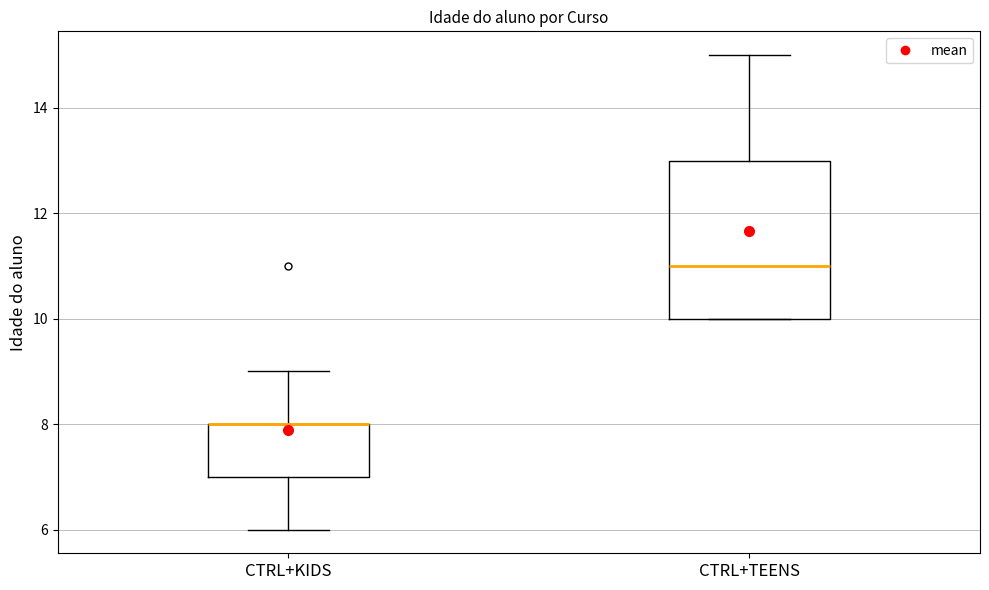

Where does the median line of the box for CTRL+TEENS sit on the y-axis? The values are not printed on the chart, so give them approximately, as read against the axis.

11